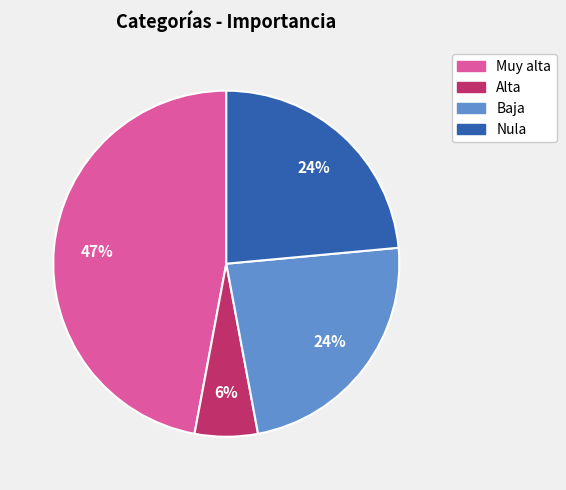

Is there a majority slice in this chart?

No